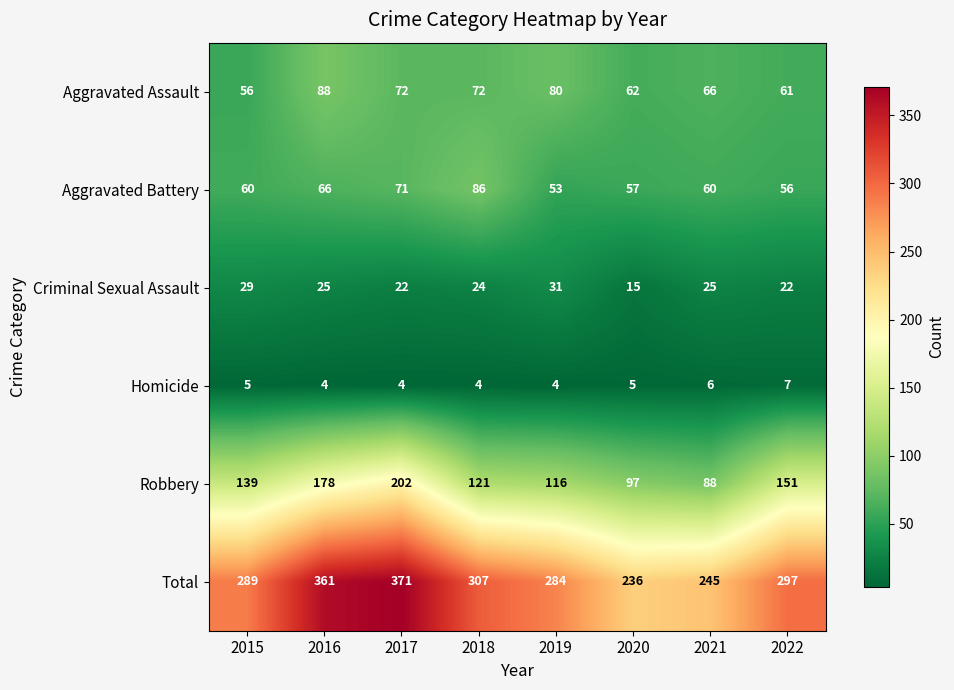

Which series has the widest spread of values?

Total